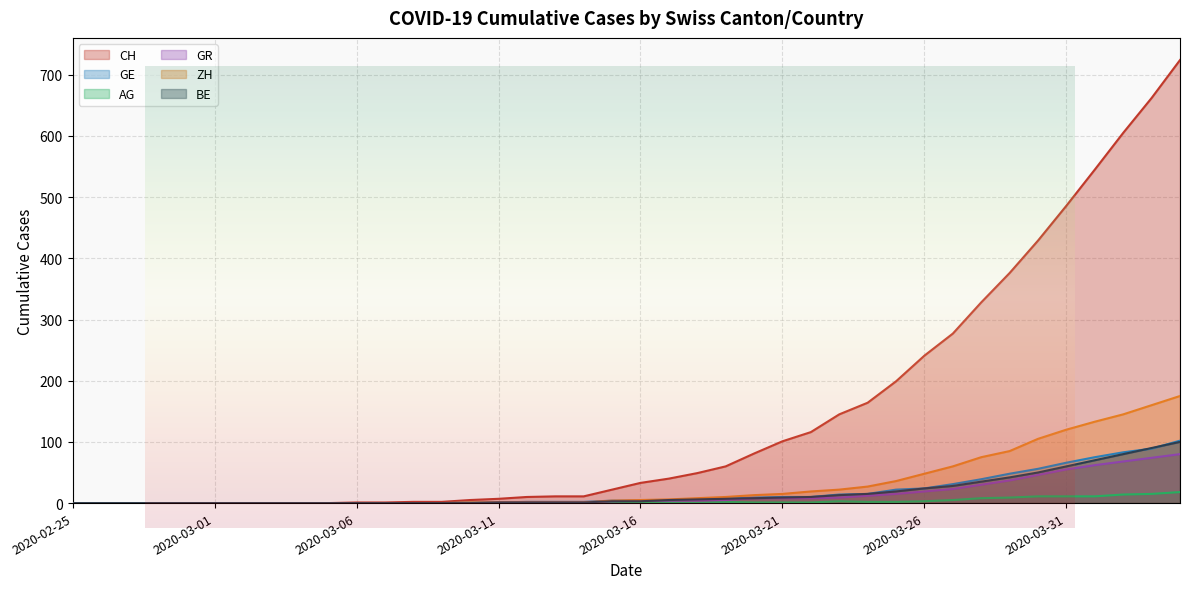

What are all the series names shown in the legend?

CH, GE, AG, GR, ZH, BE